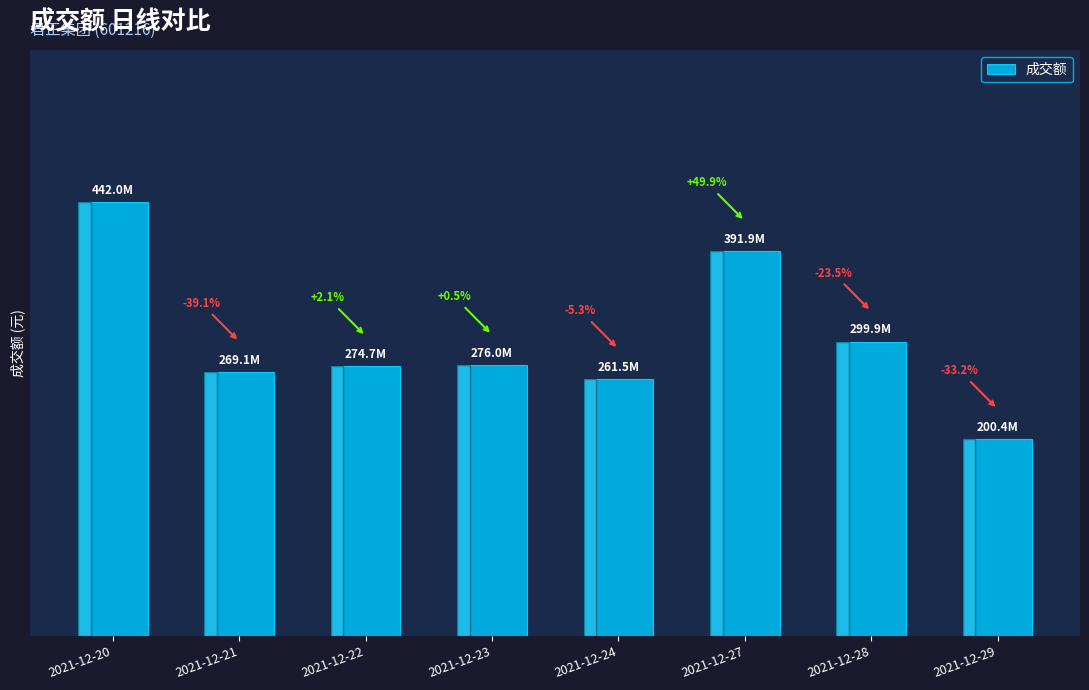

Reading left to right, what are all the values shown in this chart?

442004789	269073020	274667802	276017649	261495031	391908098	299881862	200365850